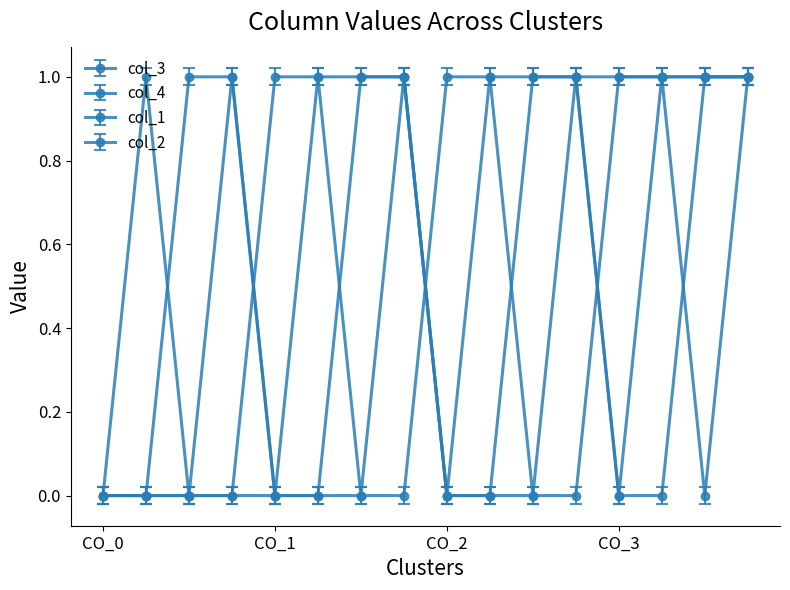

How many data points does each series have?

16